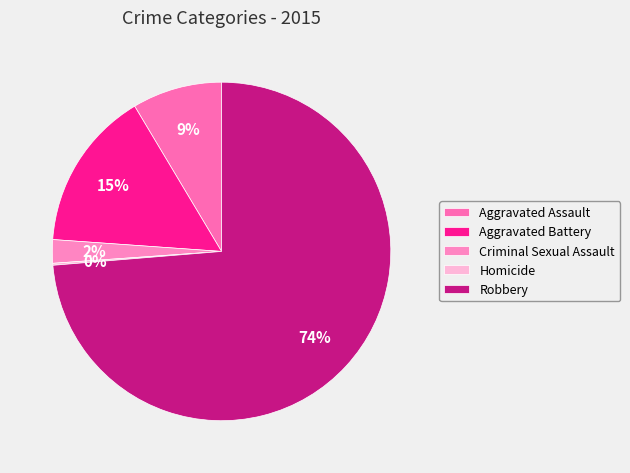

Which category has the biggest portion of the pie?

Robbery